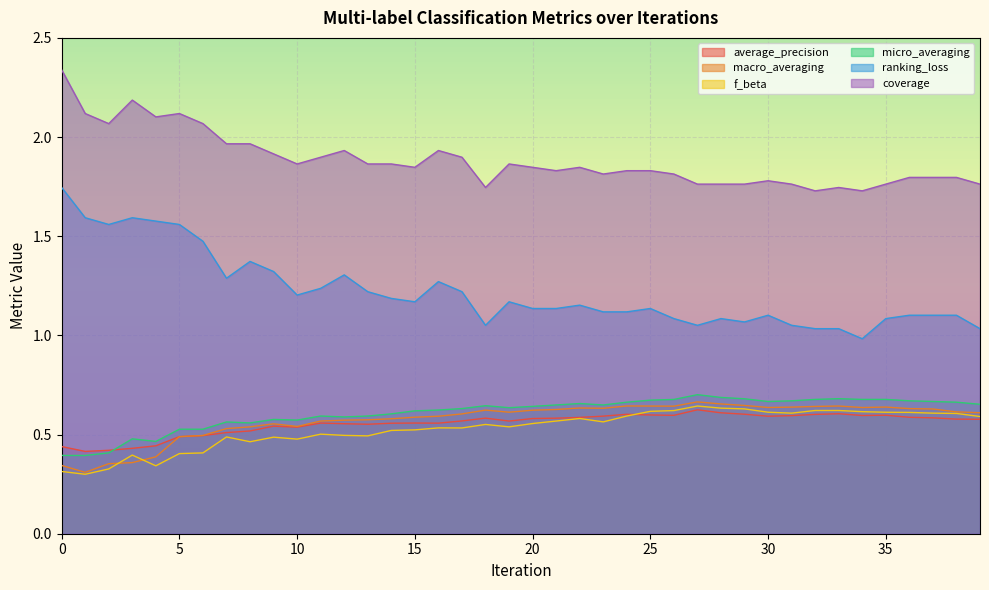

How many interior local peaks does the f_beta series have?

8